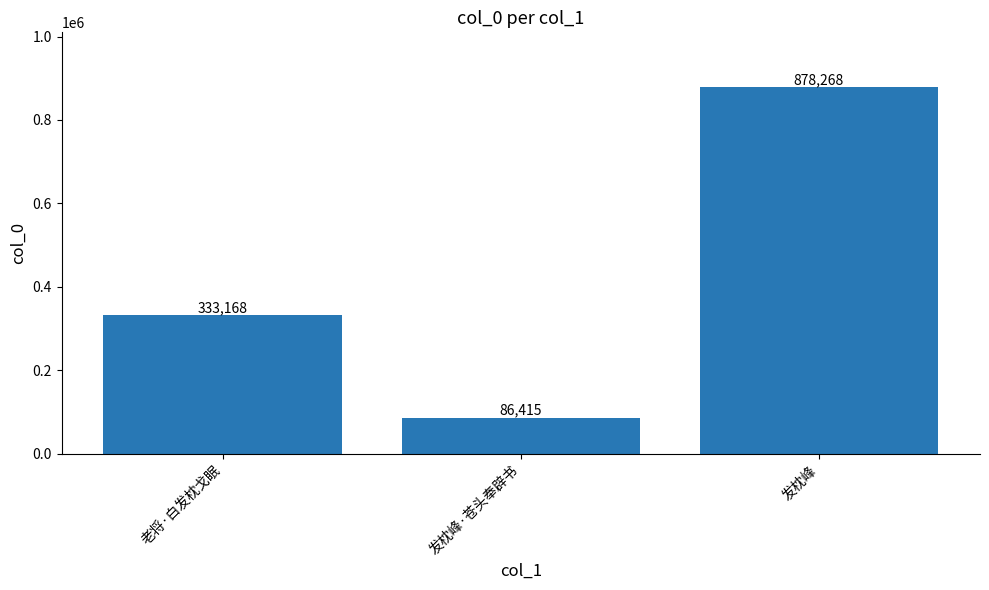

What is the sum of all values?

1297851